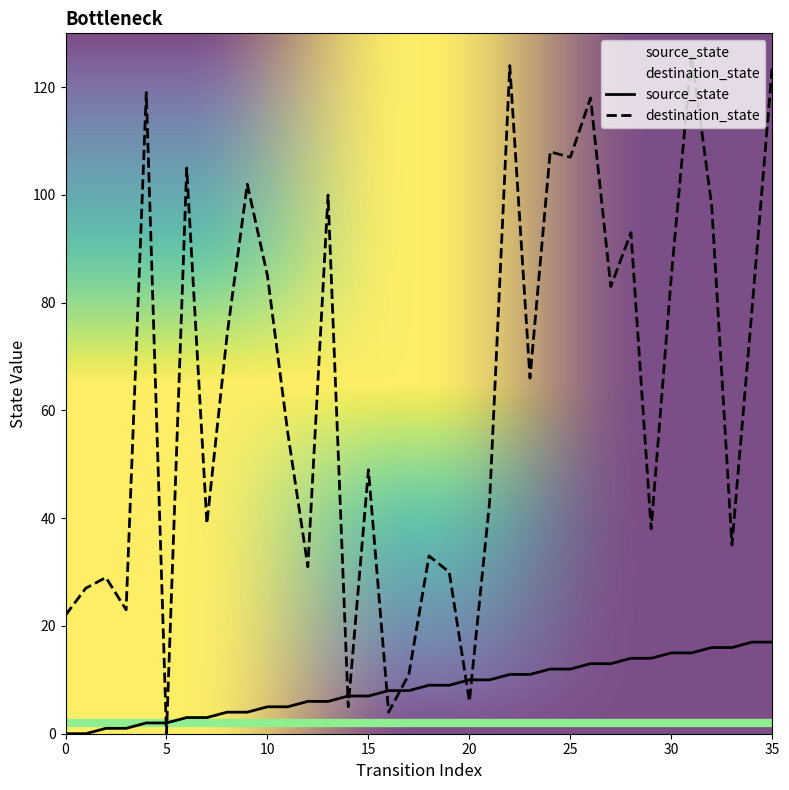

Reading left to right, extract all data points from this chart.

source_state: 0	0	1	1	2	2	3	3	4	4	5	5	6	6	7	7	8	8	9	9	10	10	11	11	12	12	13	13	14	14	15	15	16	16	17	17
destination_state: 22	27	29	23	119	0	105	39	74	102	85	56	31	100	5	49	4	11	33	30	6	43	124	66	108	107	118	83	93	38	85	126	98	35	79	124